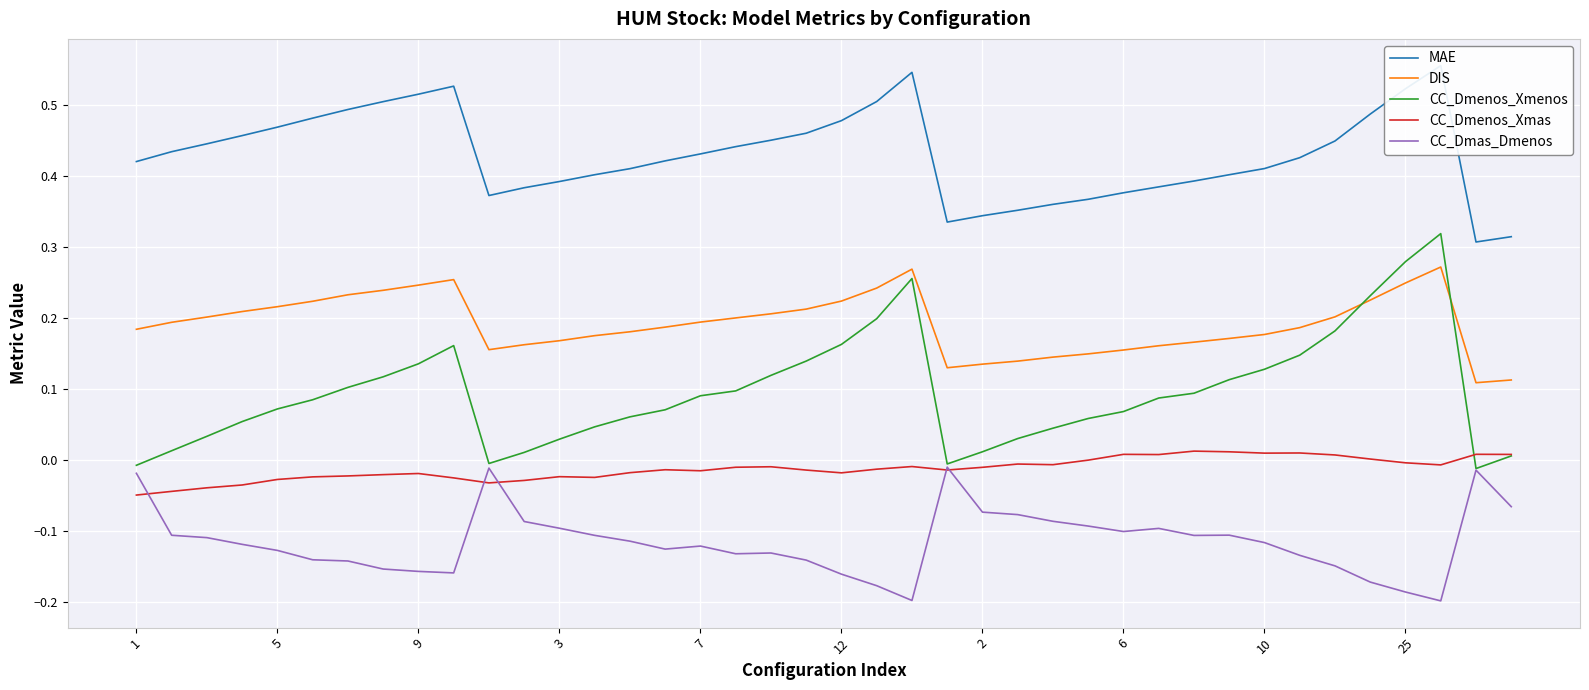

True or false: CC_Dmas_Dmenos and DIS intersect in this chart.

False